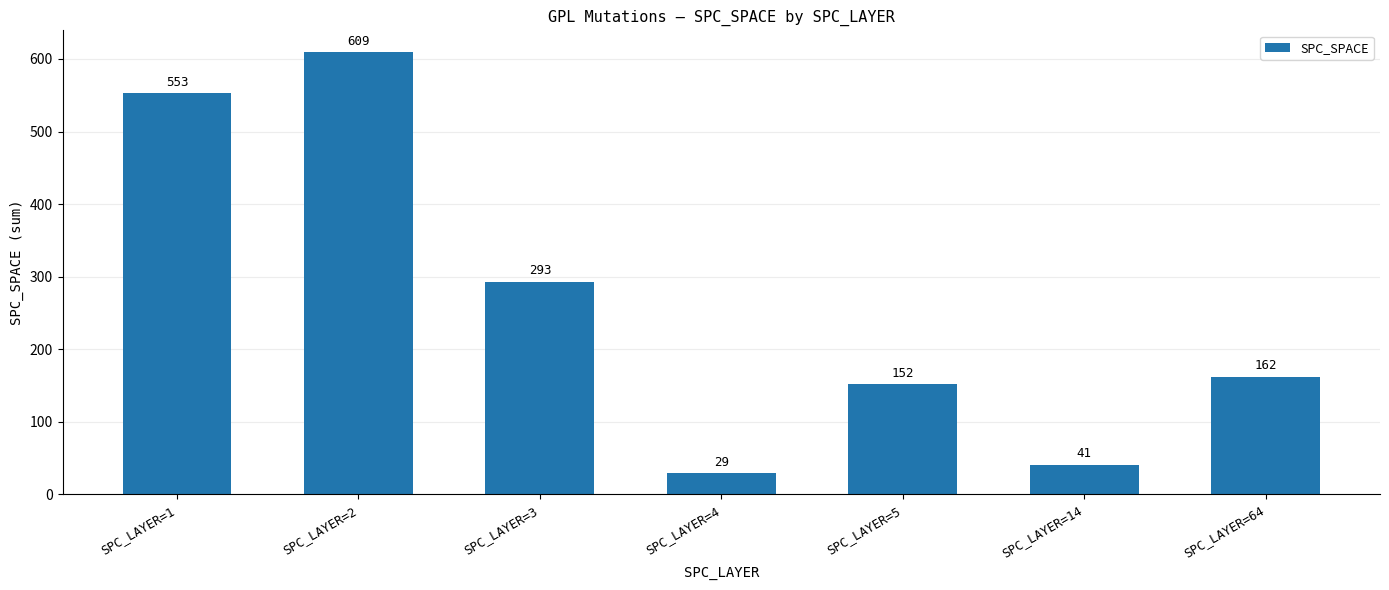

What is the ratio of the value at SPC_LAYER=64 to the value at SPC_LAYER=14?

4.0